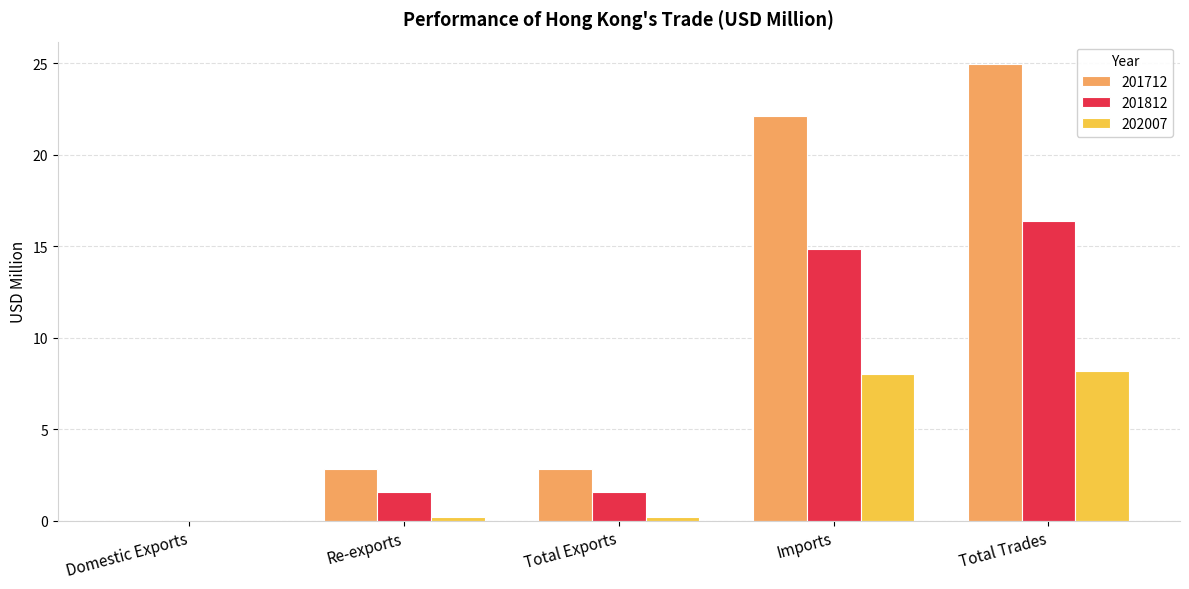

Is it true that 201812 equals 1.6 at Total Exports?

True